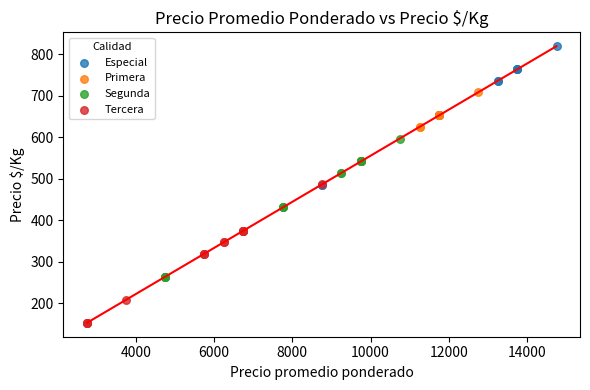

What are all the series names shown in the legend?

Especial, Primera, Segunda, Tercera